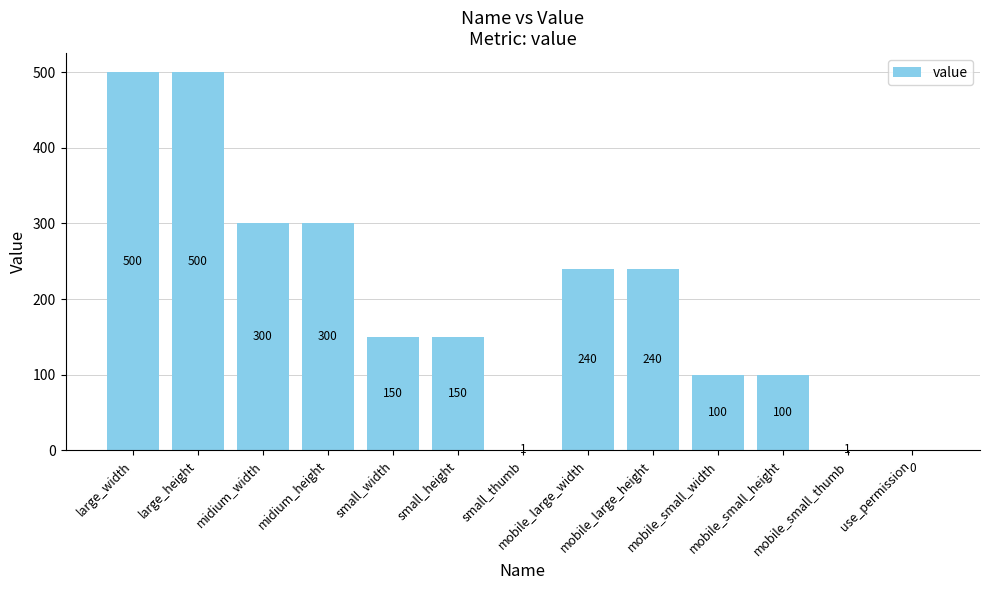

What is the greatest value displayed?

500